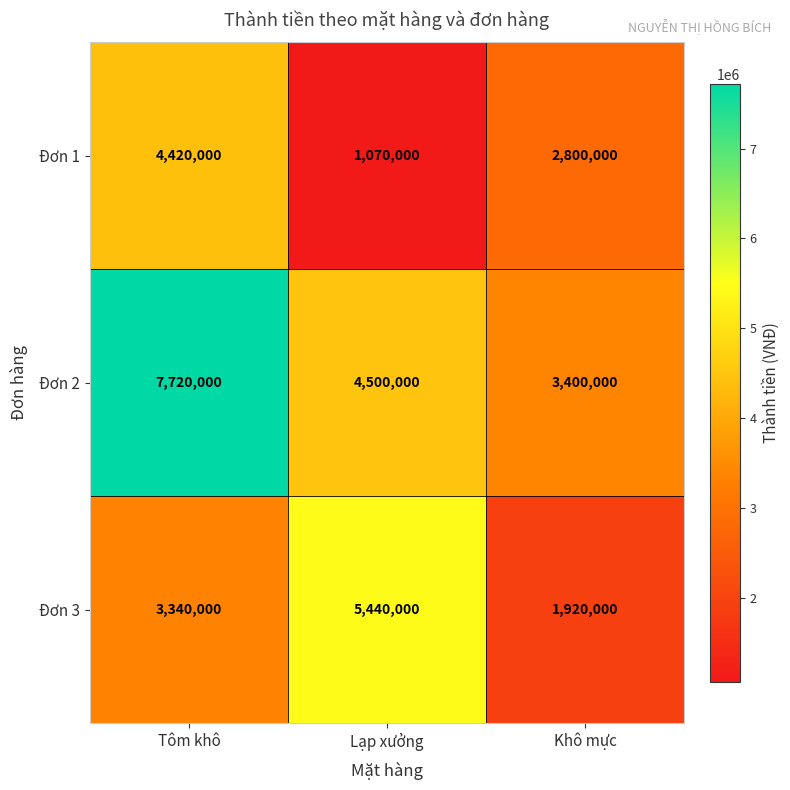

At which category is the sum across all series the highest?

Tôm khô